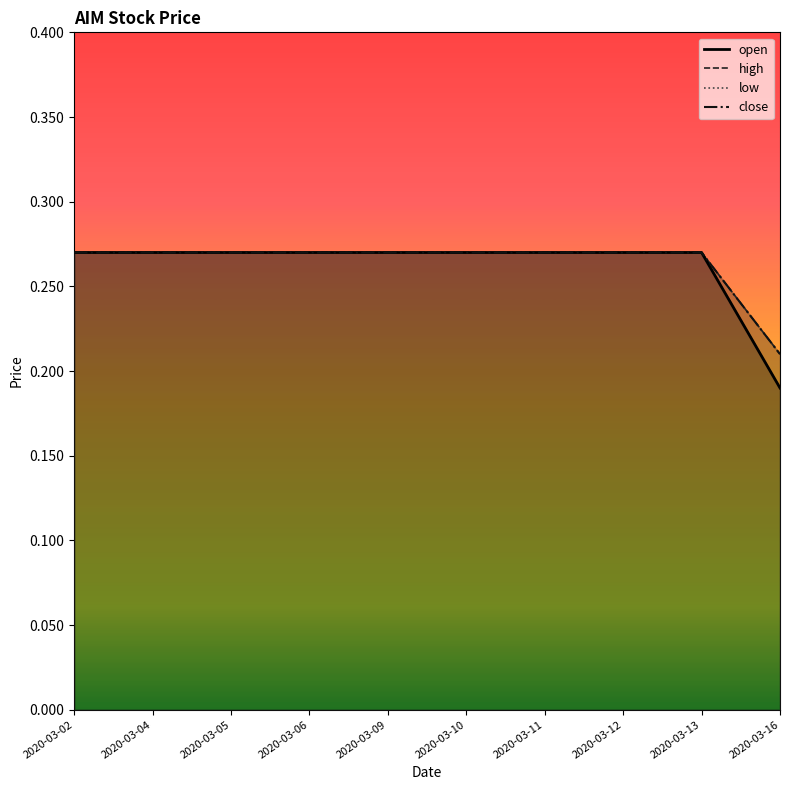

The low series shows 0.4 at 2020-03-02. True or false?

False